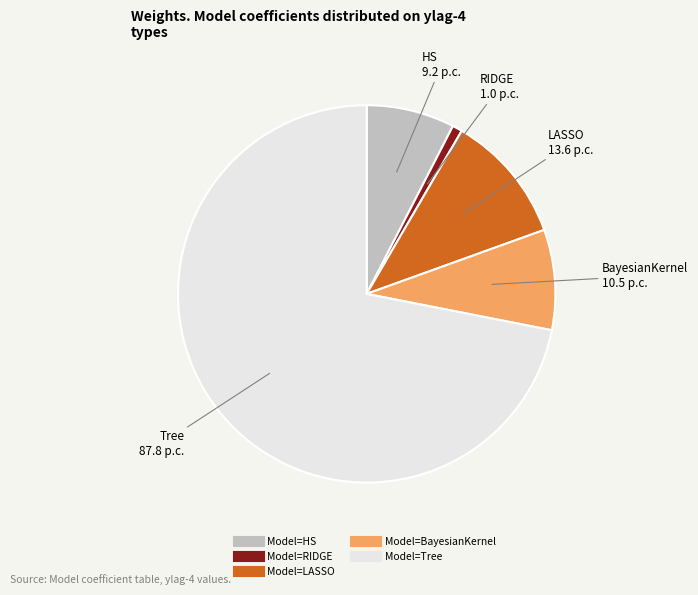

Which slice is the smallest?

Model=RIDGE